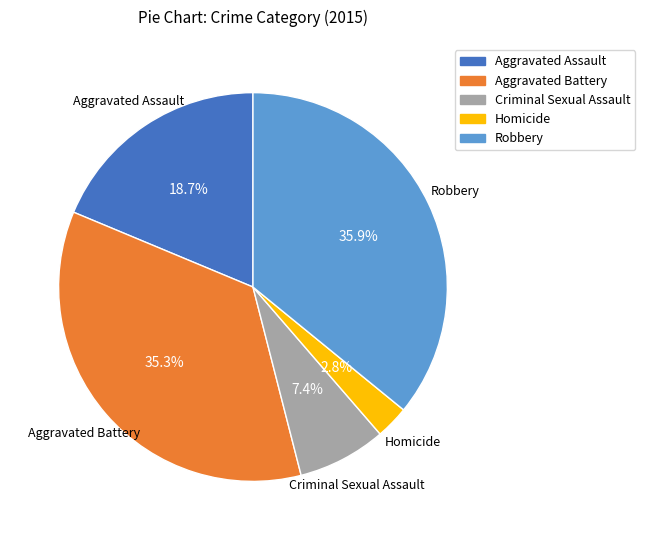

To the nearest percent, what portion does Aggravated Battery represent?

35%